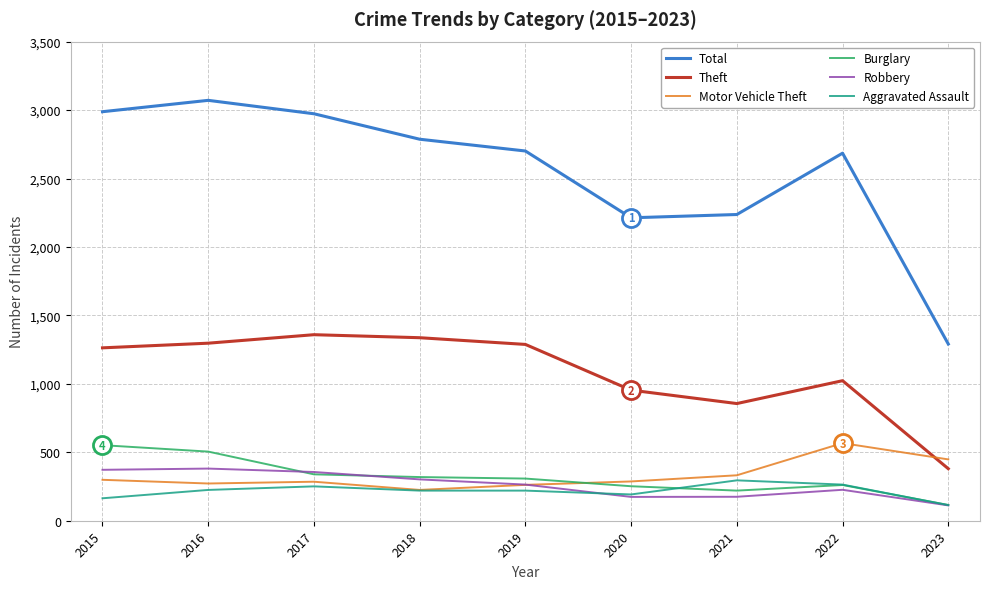

Is the value of Aggravated Assault at 2022 greater than the value of Total at 2018?

No